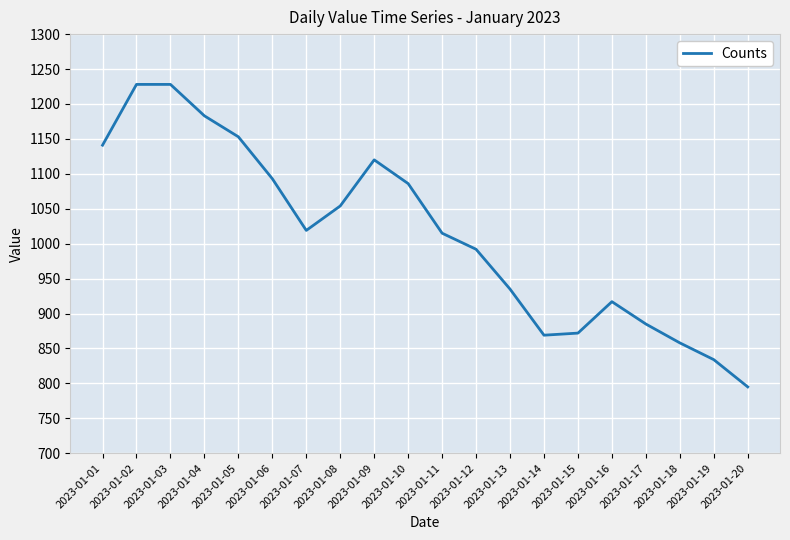

Where does the data first go above 1019?

2023-01-01